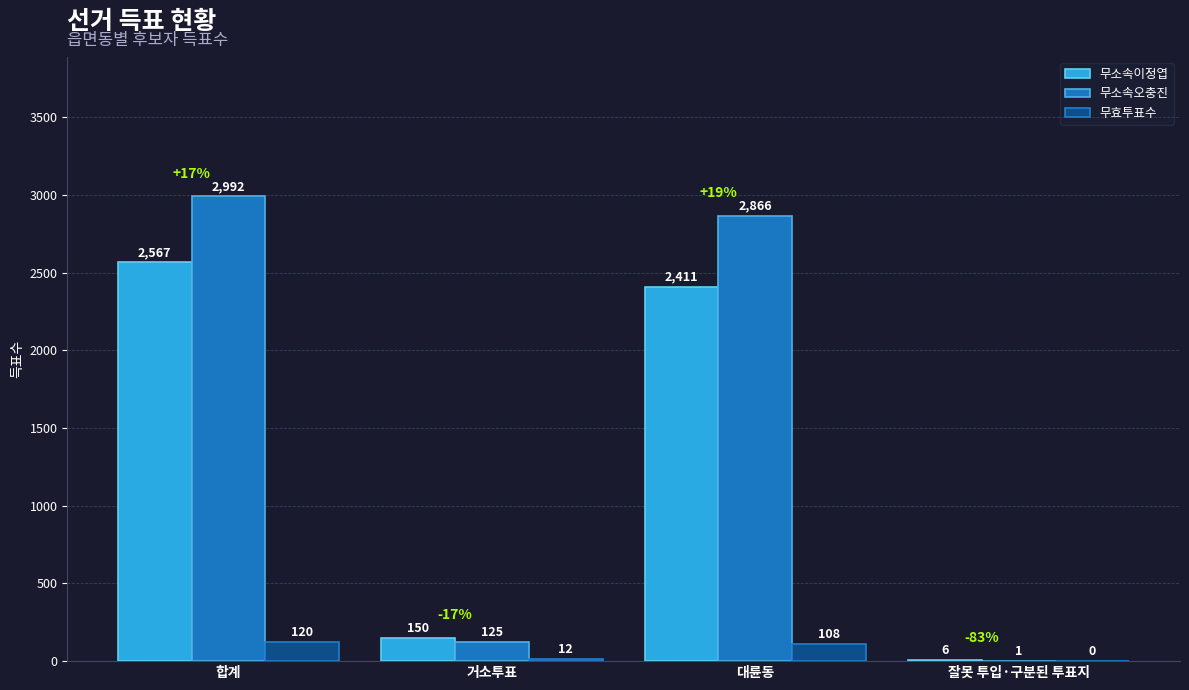

What is the sum of the 무소속오충진 values at 대륜동 and 잘못 투입·구분된 투표지?

2867